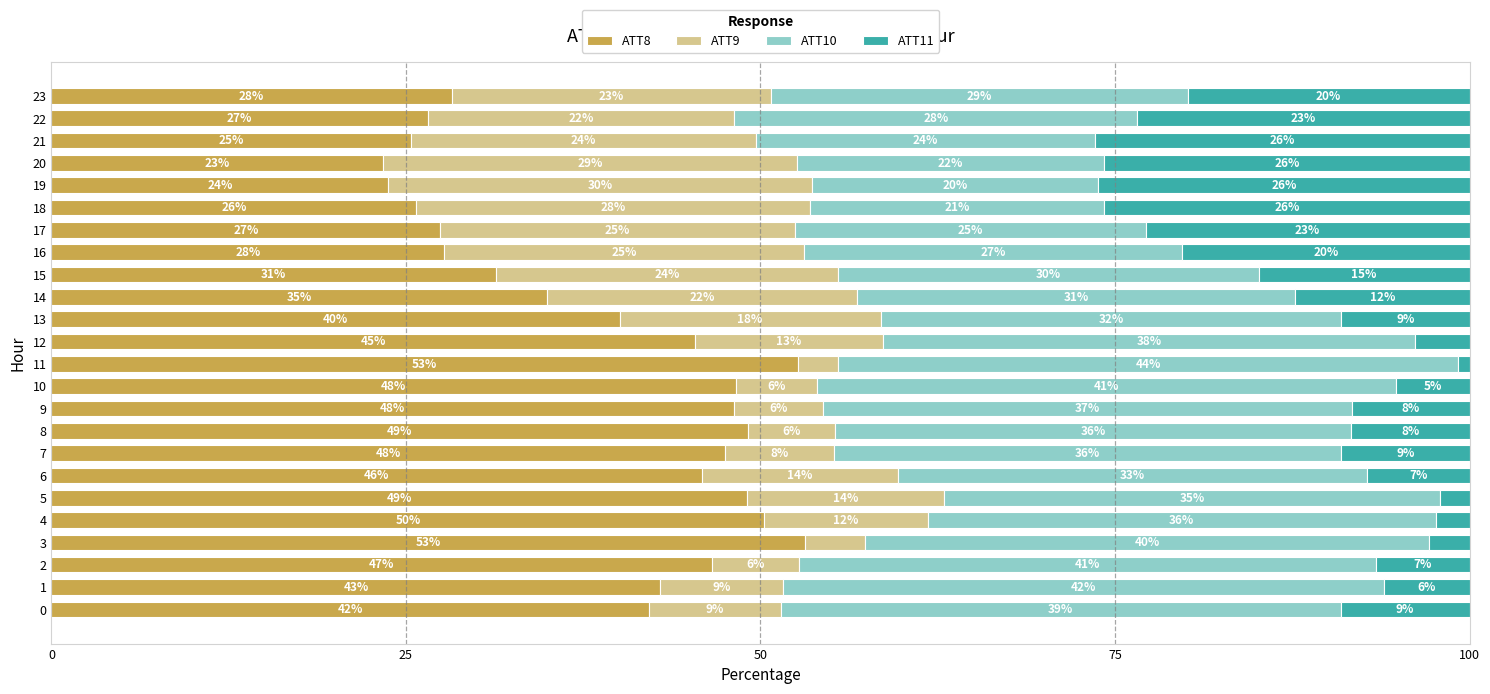

What is the sum of the ATT10 values at 8 and 21?

60.3